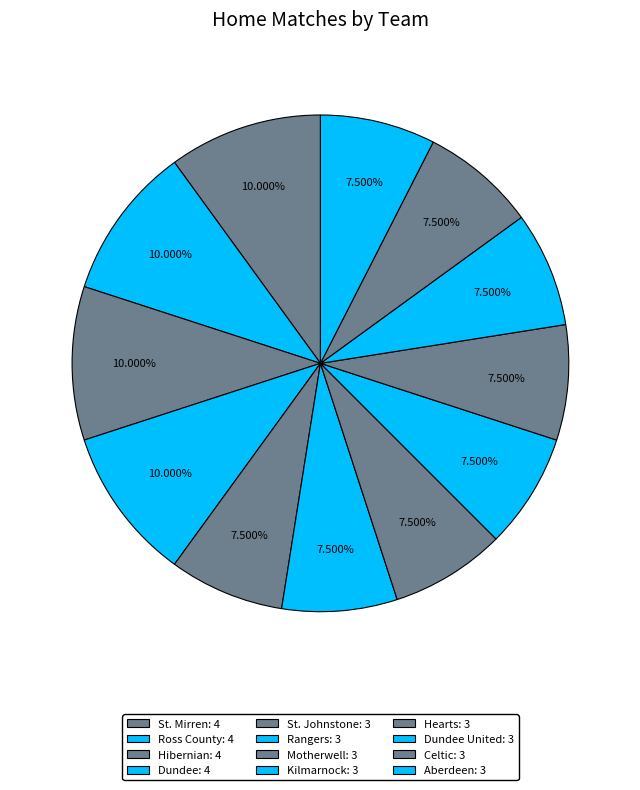

How many segments does this pie chart have?

12